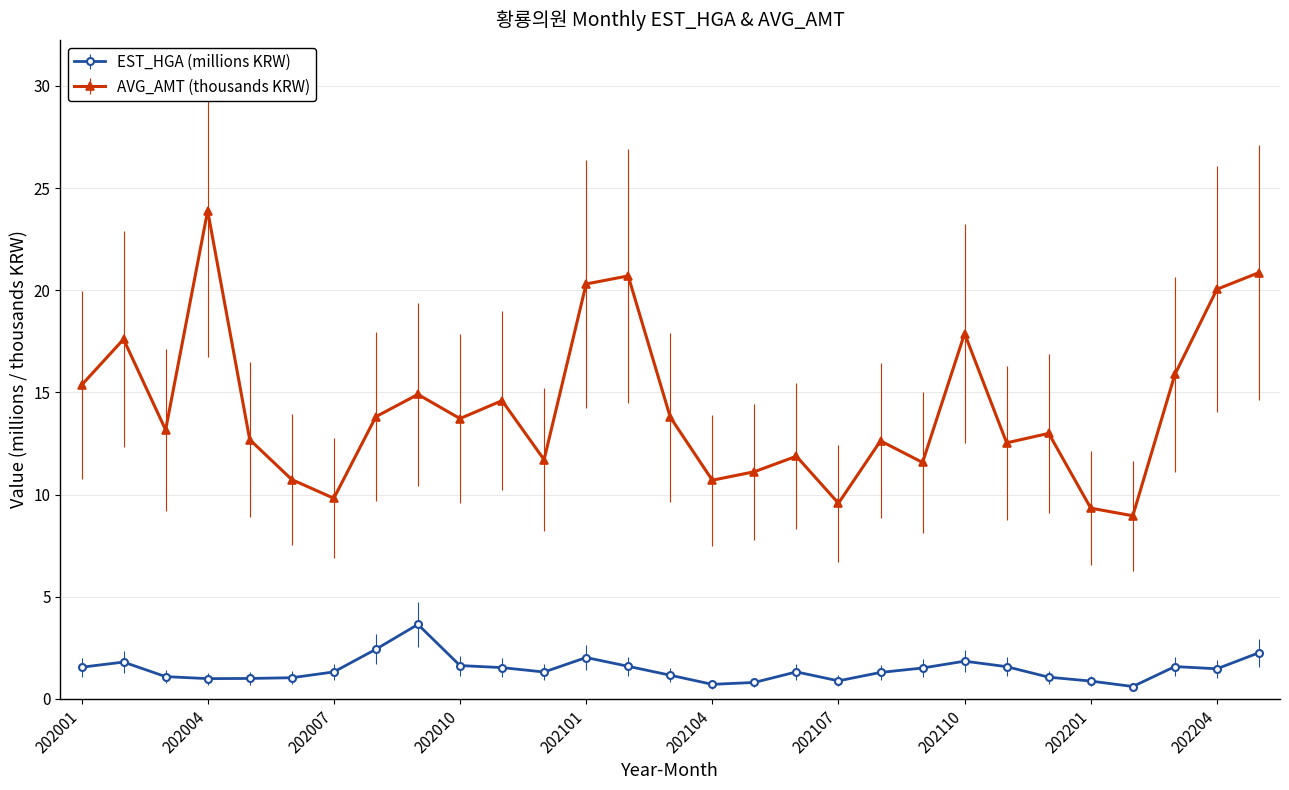

True or false: EST_HGA (millions KRW) has more than 0 points higher than both neighbors.

True